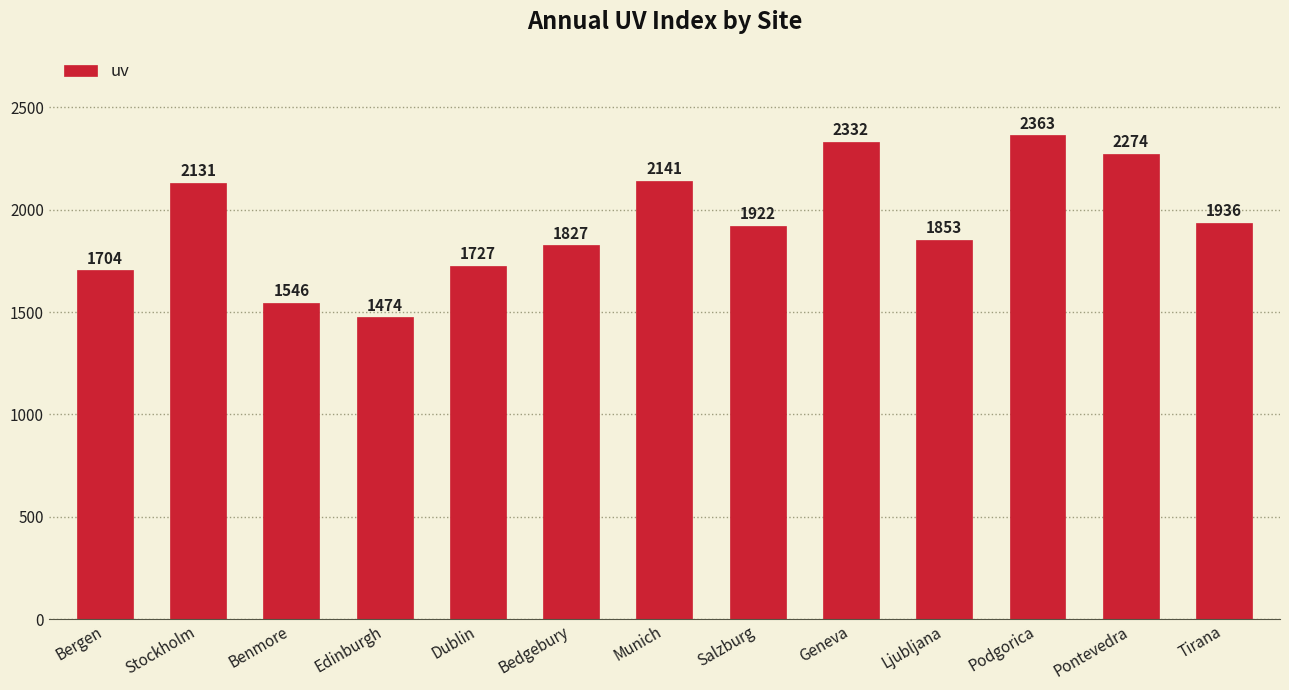

What is the average value?

1941